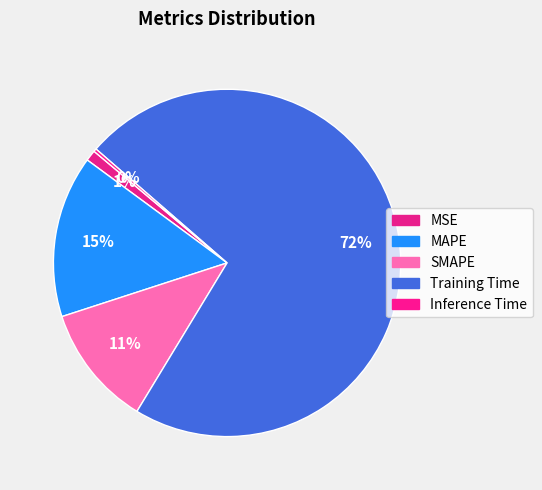

Do Training Time and Inference Time together represent more than half of the pie?

Yes